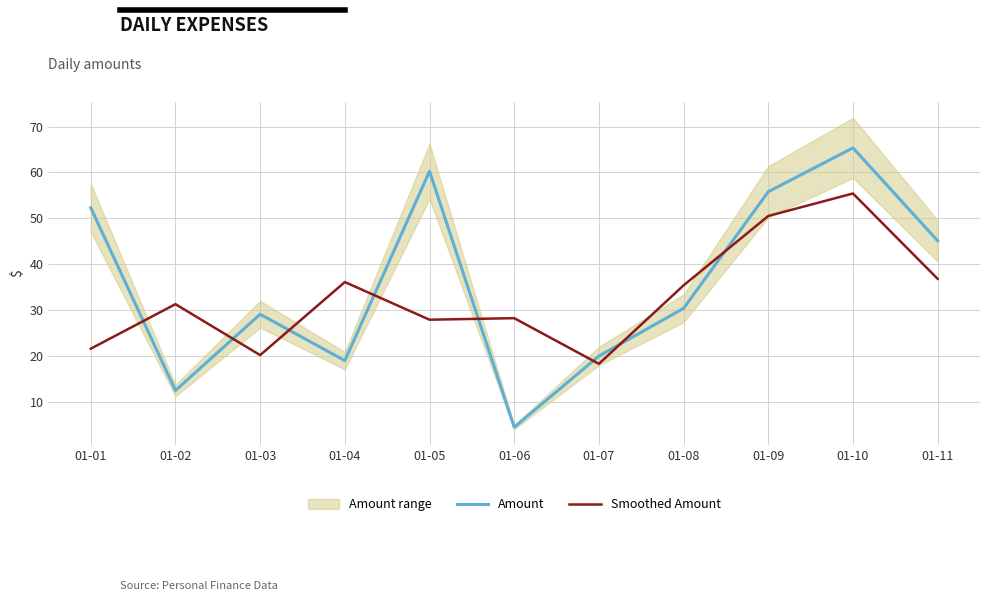

In Amount, how many points are higher than both neighbors (excluding endpoints)?

3